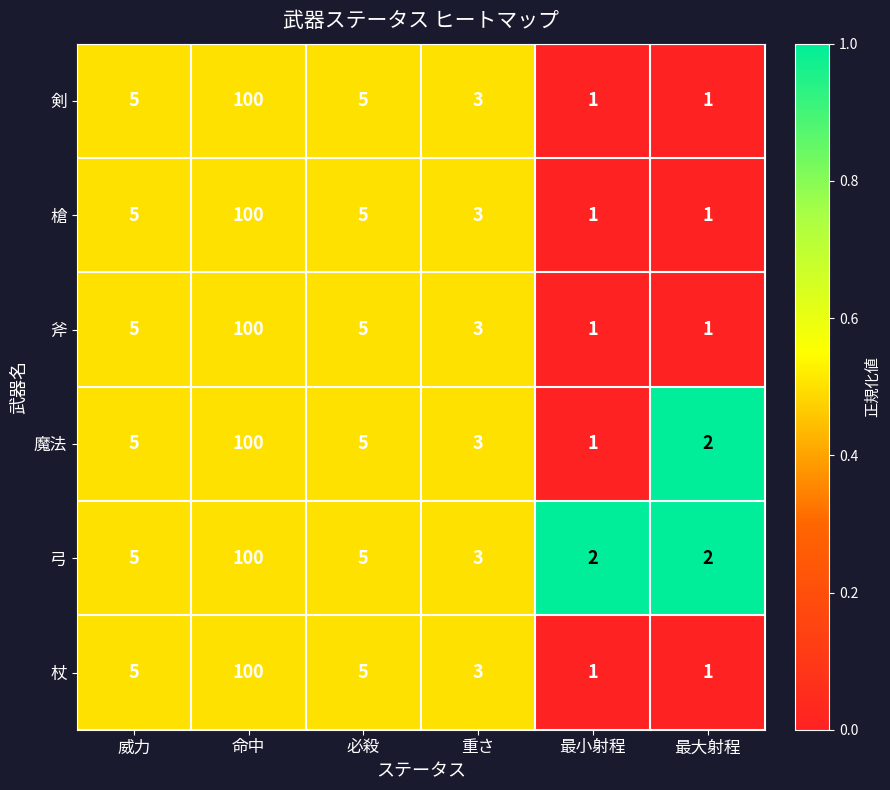

What is the sum of the 槍 values at 威力 and 命中?

105